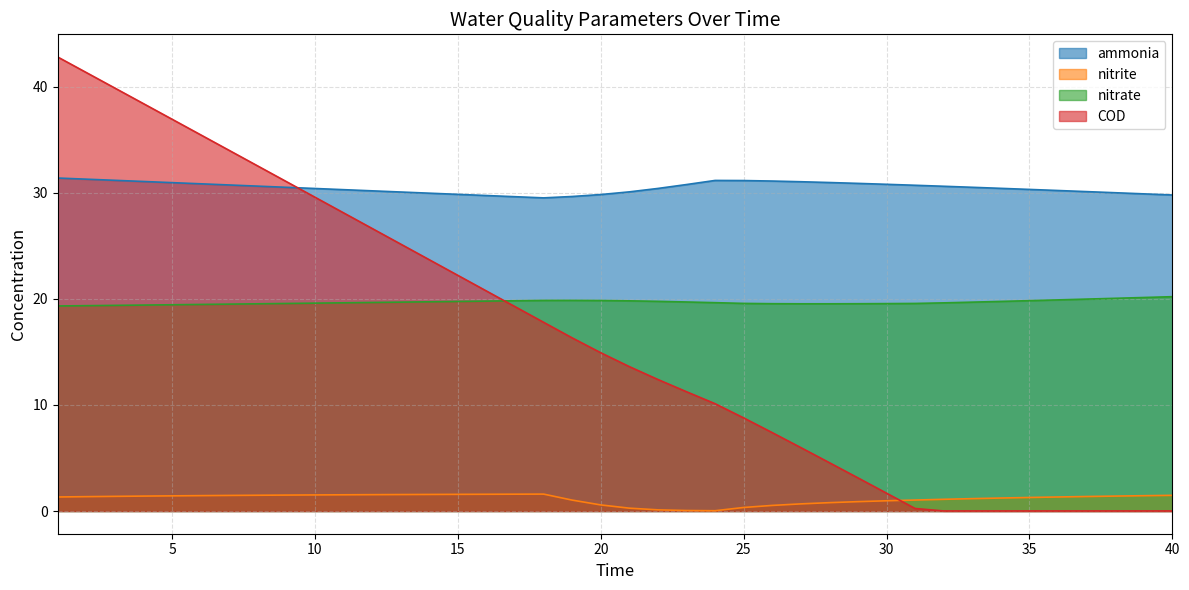

Rank the series by their maximum value, from highest to lowest.

COD, ammonia, nitrate, nitrite